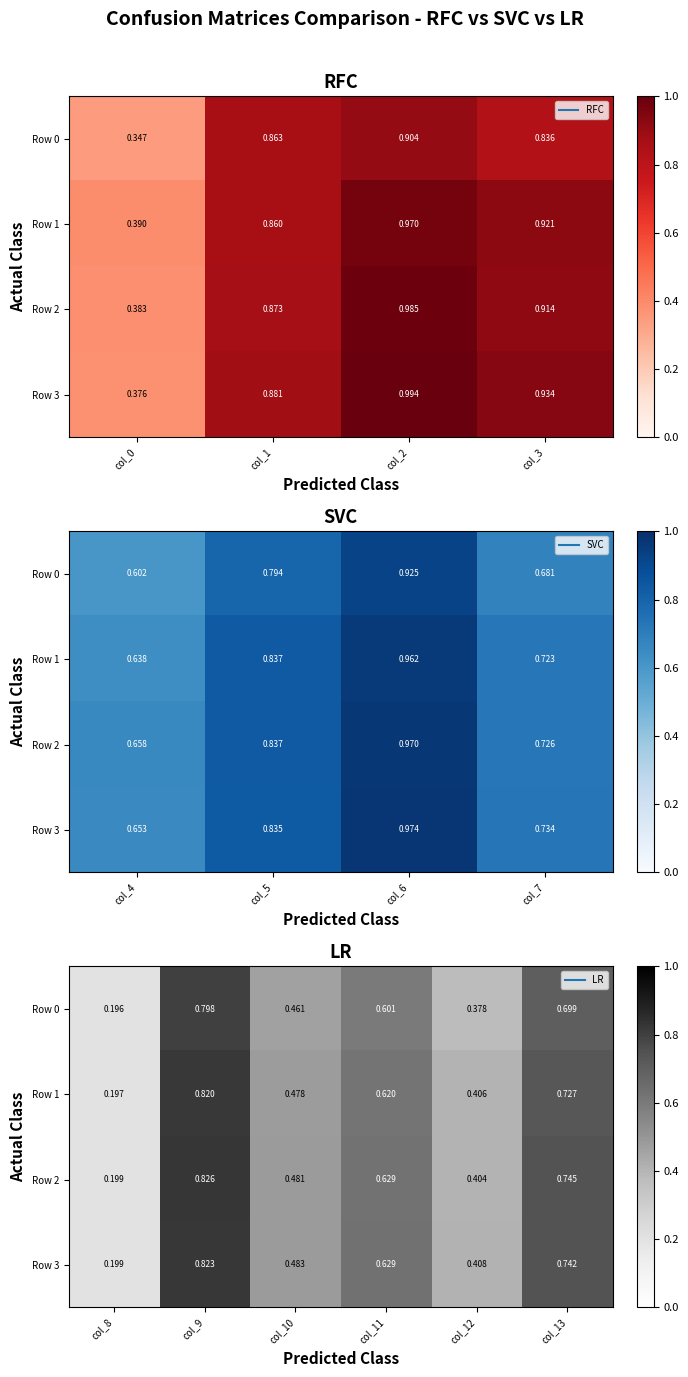

What is the sum of all Row 0 values?

3.1